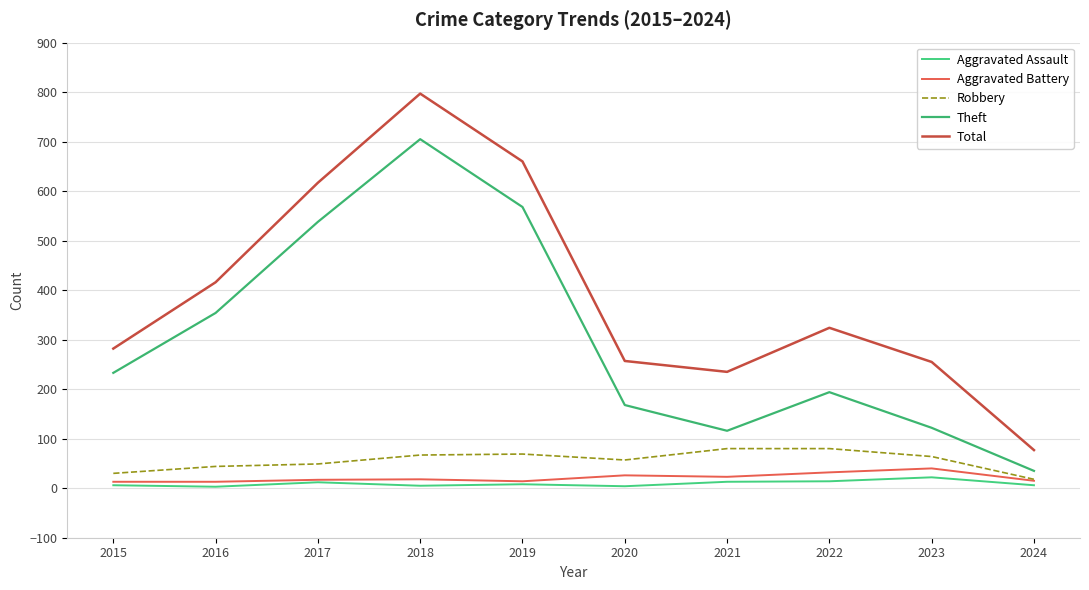

True or false: Total and Robbery intersect in this chart.

False